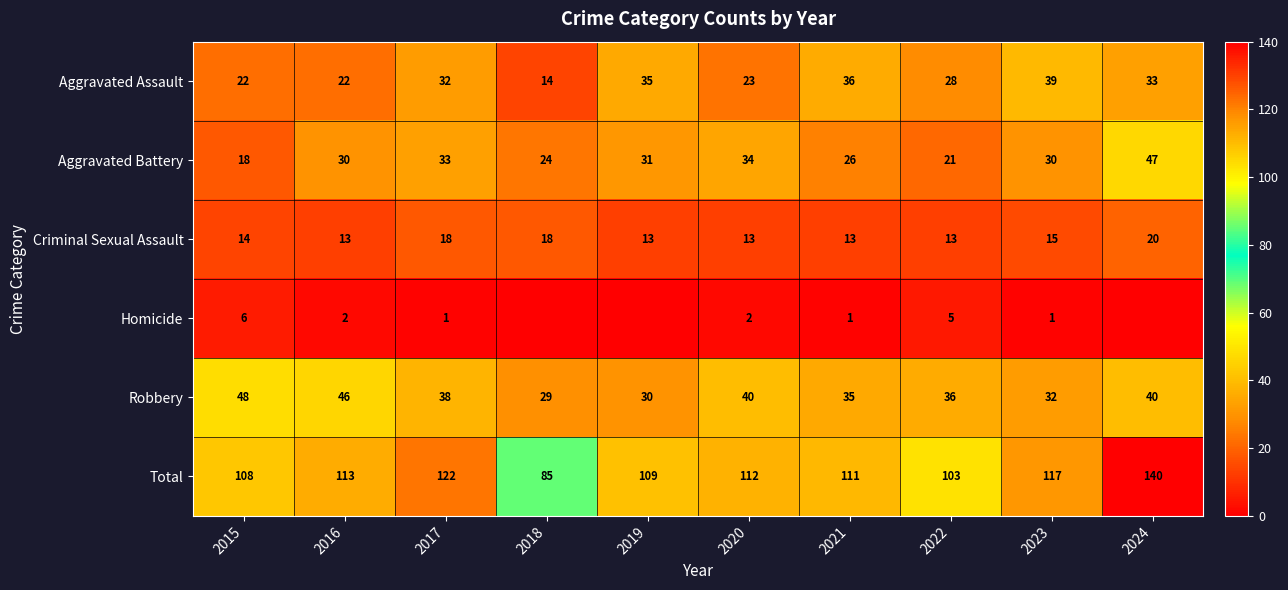

What is the difference between the highest and lowest values at 2022?

98